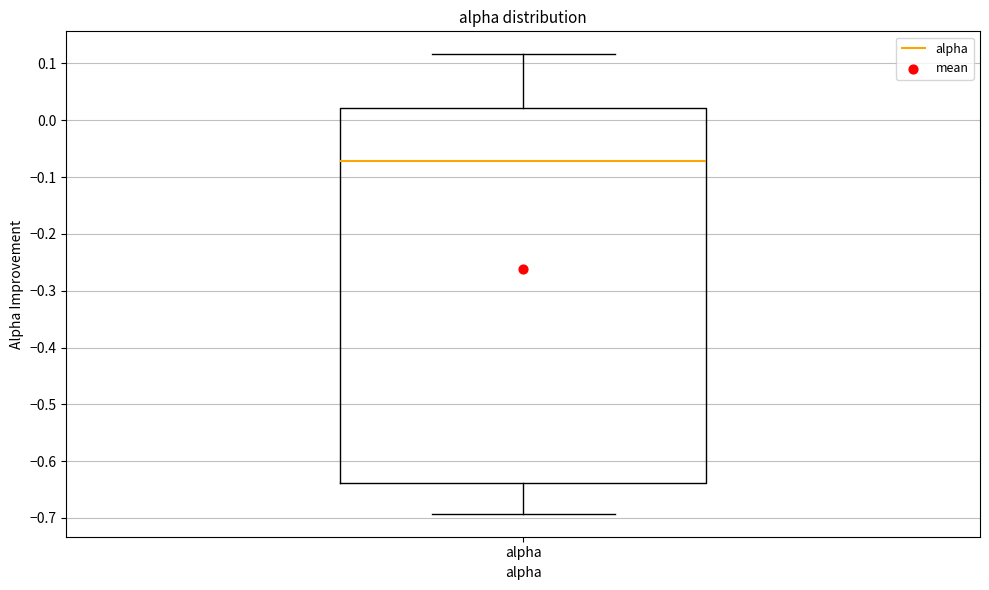

Where is the upper edge of the box for alpha on the y-axis? The values are not printed on the chart, so give them approximately, as read against the axis.

0.02